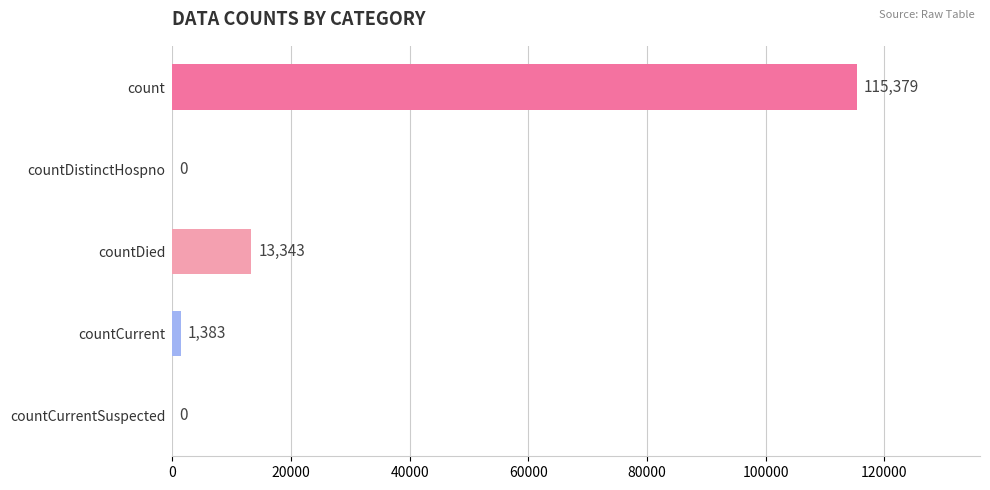

Reading bottom to top, what are all the values shown in this chart?

countCurrentSuspected=0	countCurrent=1383	countDied=13343	countDistinctHospno=0	count=115379